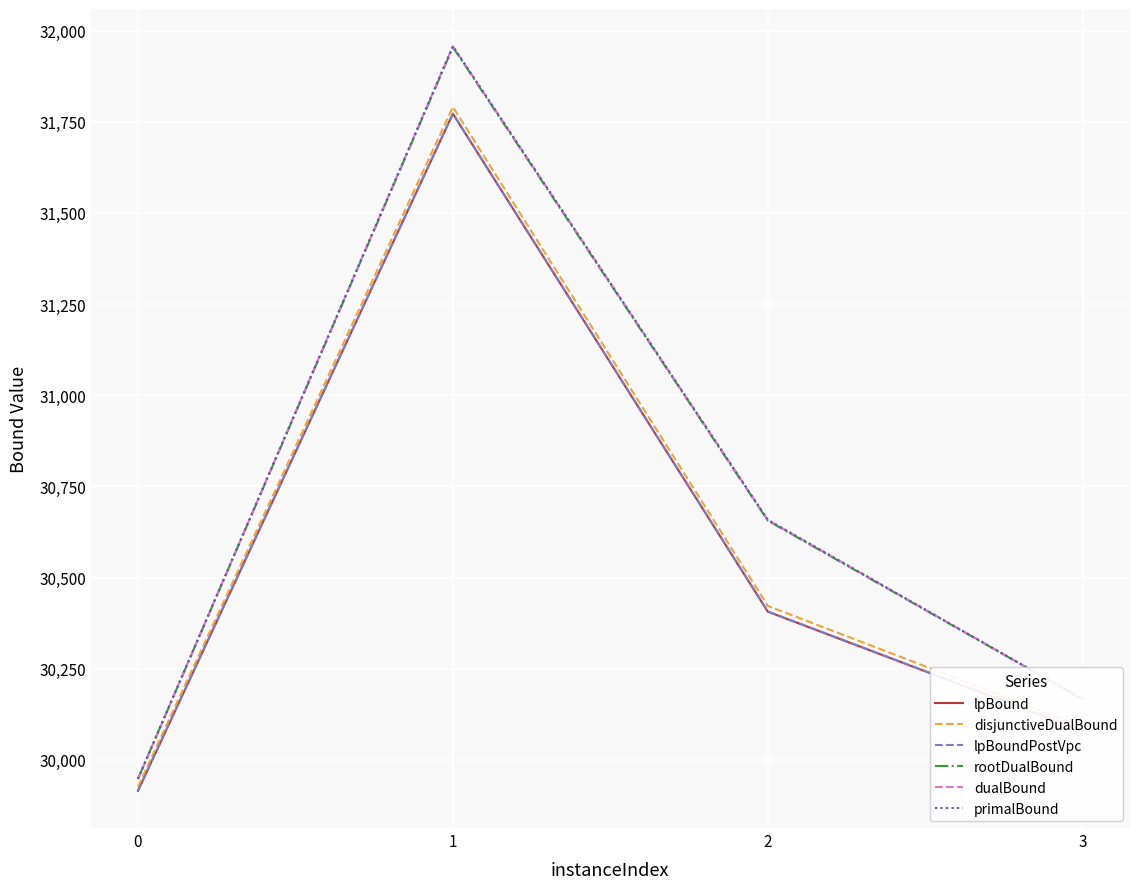

Is this an area chart (filled region under the line)?

No